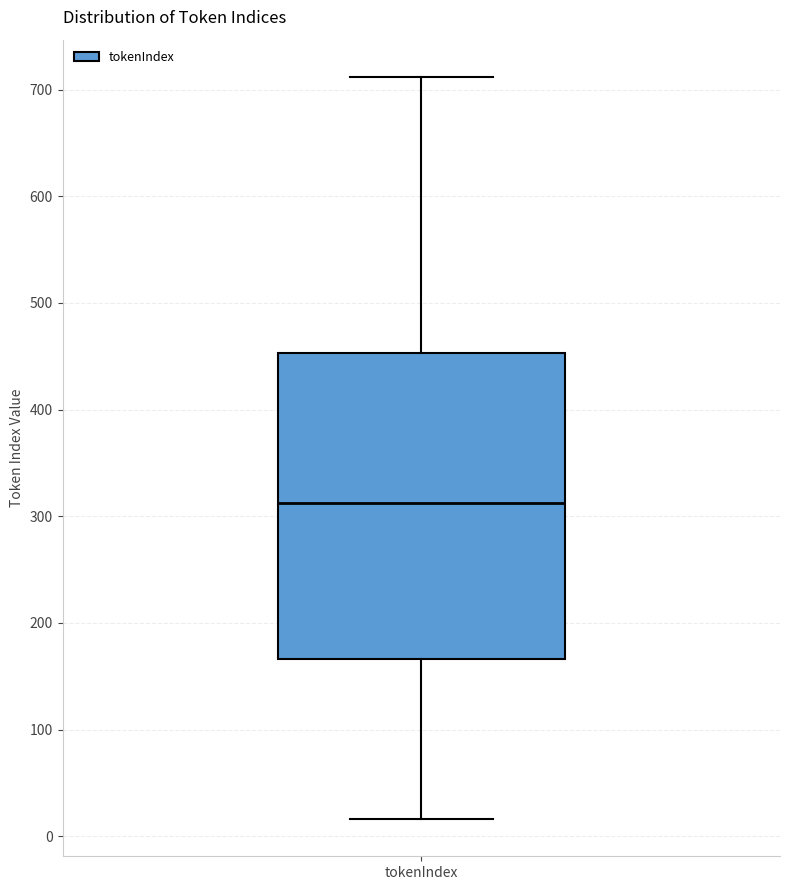

Where is the upper edge of the box for tokenIndex on the y-axis? The values are not printed on the chart, so give them approximately, as read against the axis.

450